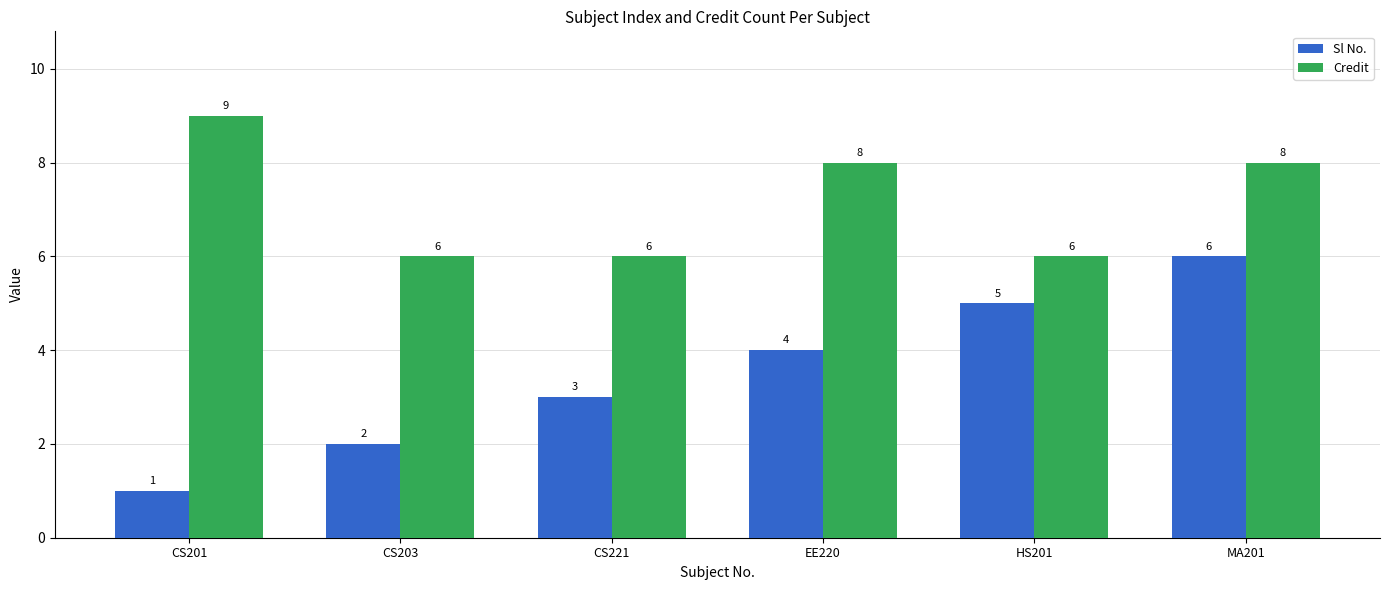

What are all the series names shown in the legend?

Sl No., Credit